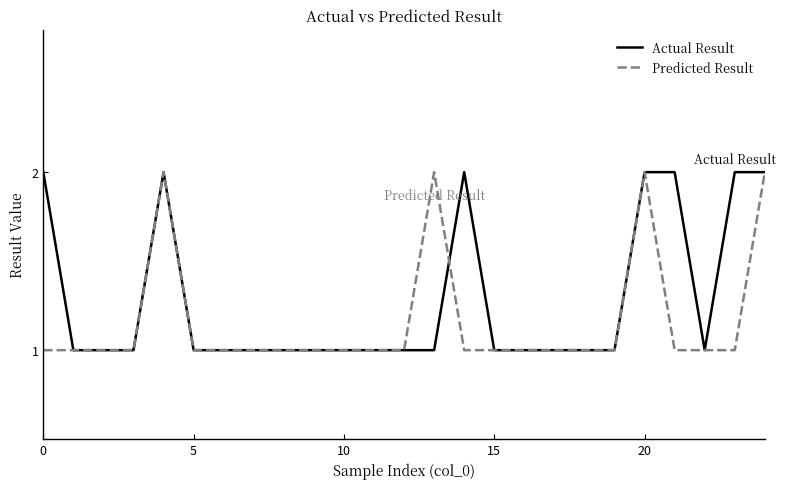

List the series in order of their overall mean, lowest first.

Predicted Result, Actual Result